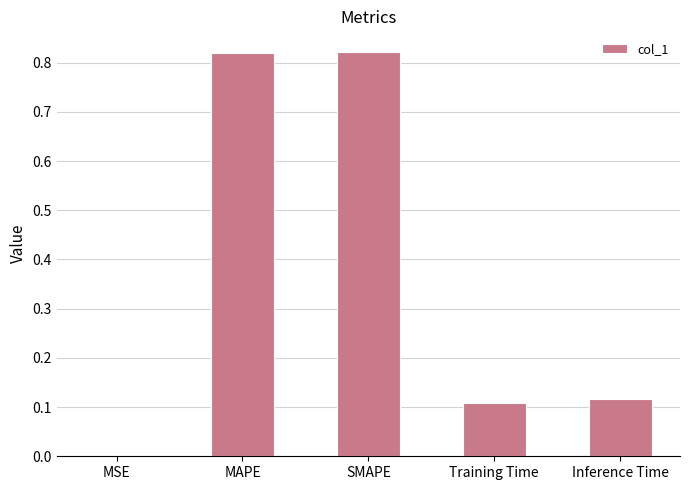

Which has a higher value, Training Time or MAPE?

MAPE